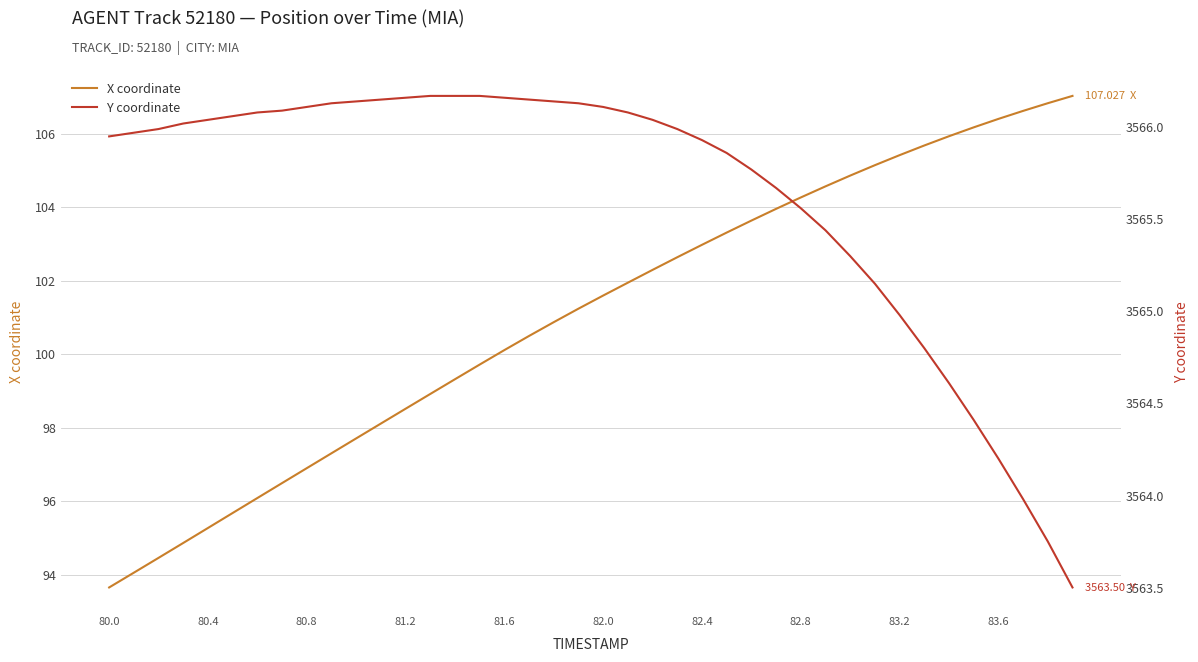

Does the chart display data point markers on the line(s)?

No